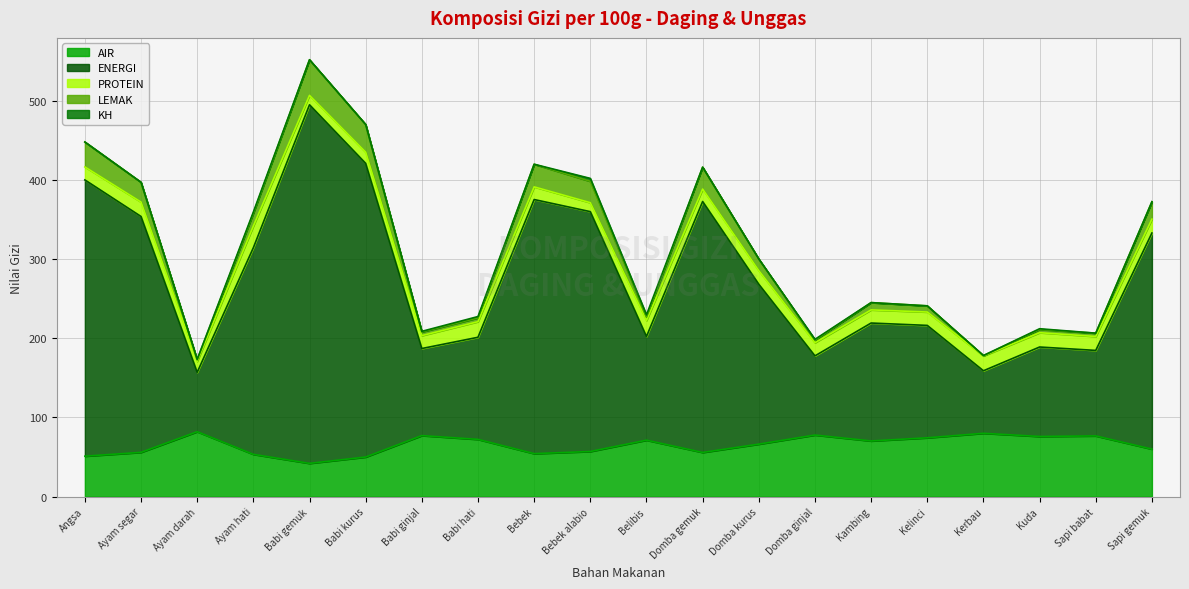

Read the AIR value at Domba kurus.

66.3